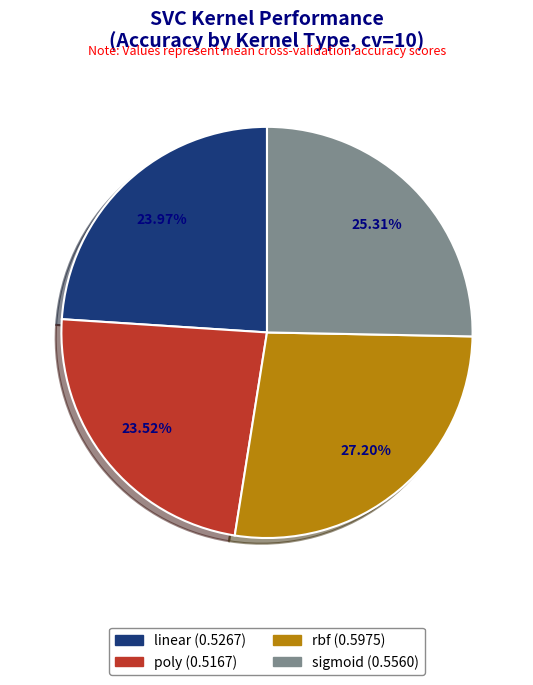

To the nearest percent, what is the difference between the largest and smallest slice percentages?

4%